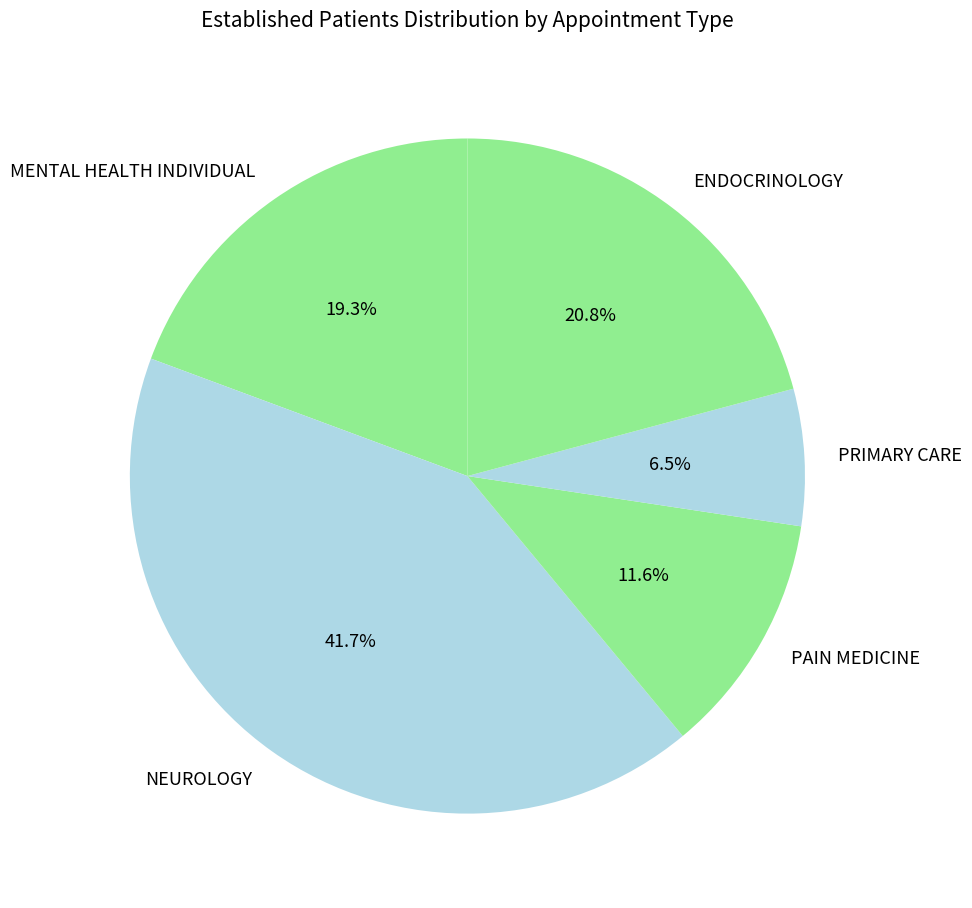

Is the sum of PRIMARY CARE and PAIN MEDICINE greater than half?

No